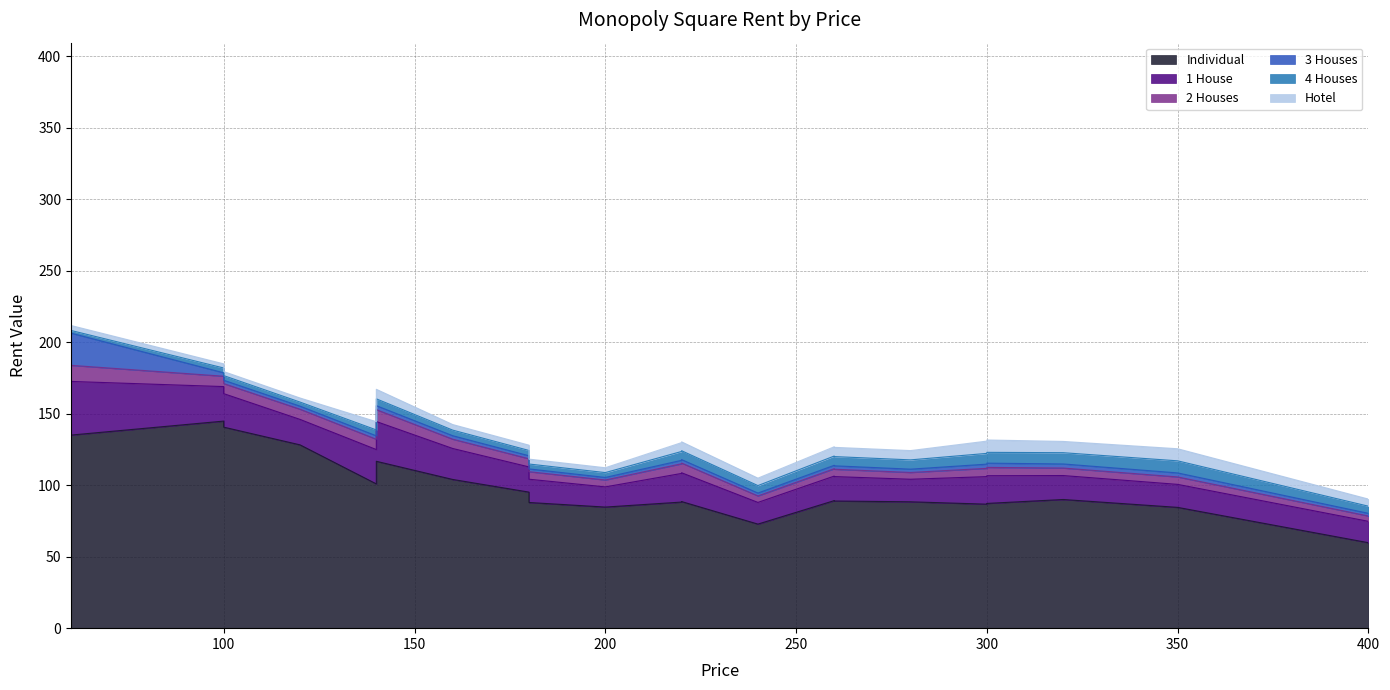

Between 160 and 400, which is larger?

160